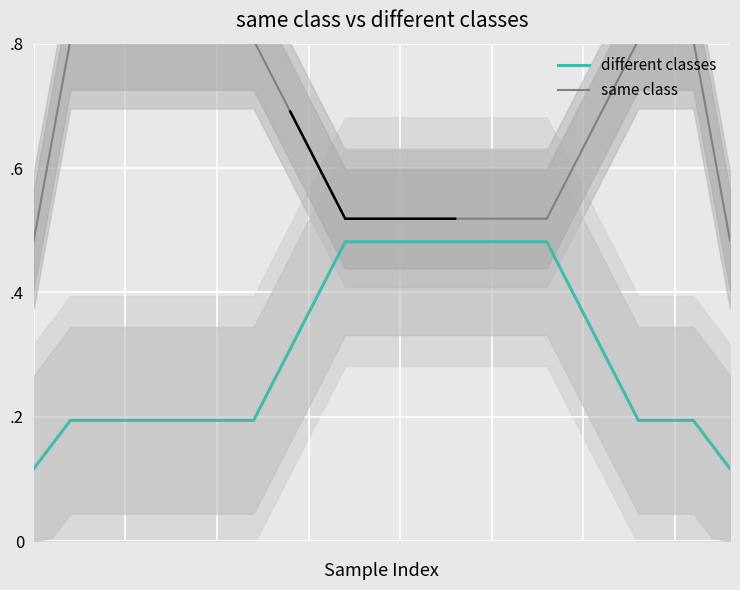

Reading left to right, list all the values displayed in this chart.

different classes: 0.1	0.2	0.2	0.2	0.2	0.2	0.2	0.2	0.2	0.2	0.2	0.2	0.2	0.3	0.3	0.4	0.4	0.5	0.5	0.5	0.5	0.5	0.5	0.5	0.5	0.5	0.5	0.5	0.5	0.4	0.4	0.3	0.3	0.2	0.2	0.2	0.2	0.2	0.1
same class: 0.5	0.6	0.8	0.8	0.8	0.8	0.8	0.8	0.8	0.8	0.8	0.8	0.8	0.7	0.7	0.6	0.6	0.5	0.5	0.5	0.5	0.5	0.5	0.5	0.5	0.5	0.5	0.5	0.5	0.6	0.6	0.7	0.7	0.8	0.8	0.8	0.8	0.6	0.5